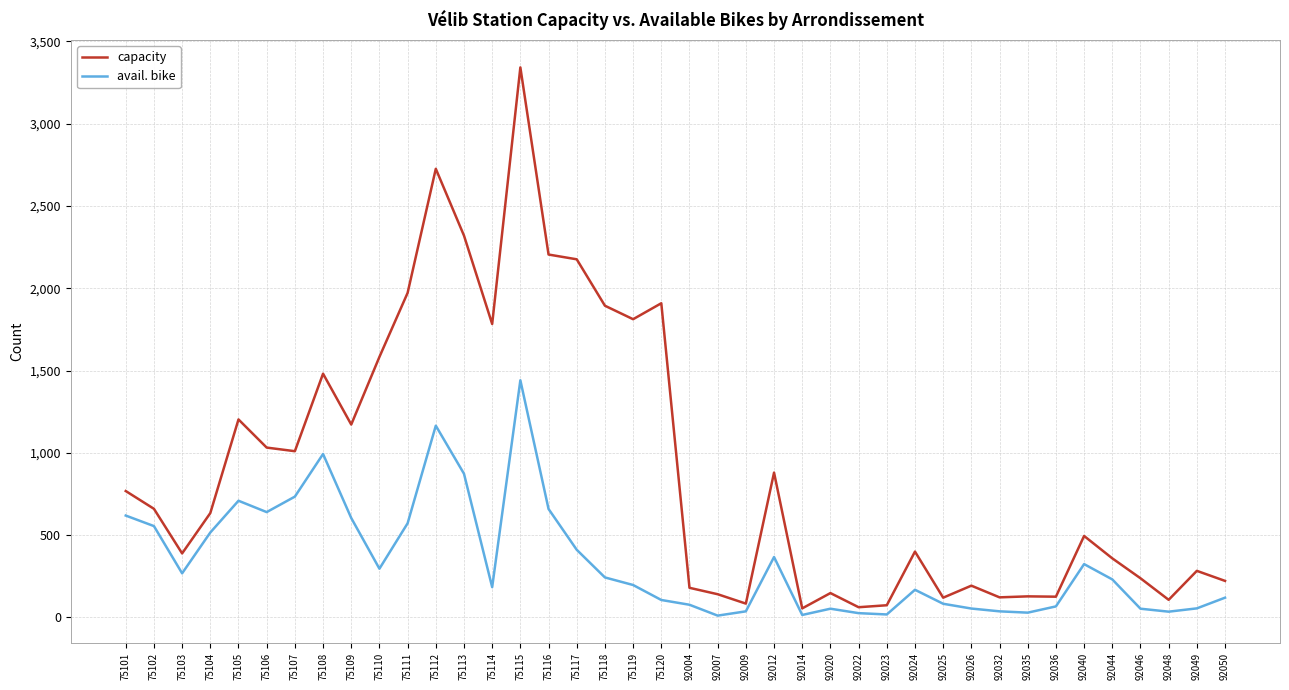

List the series in order of their overall mean, highest first.

capacity, avail. bike